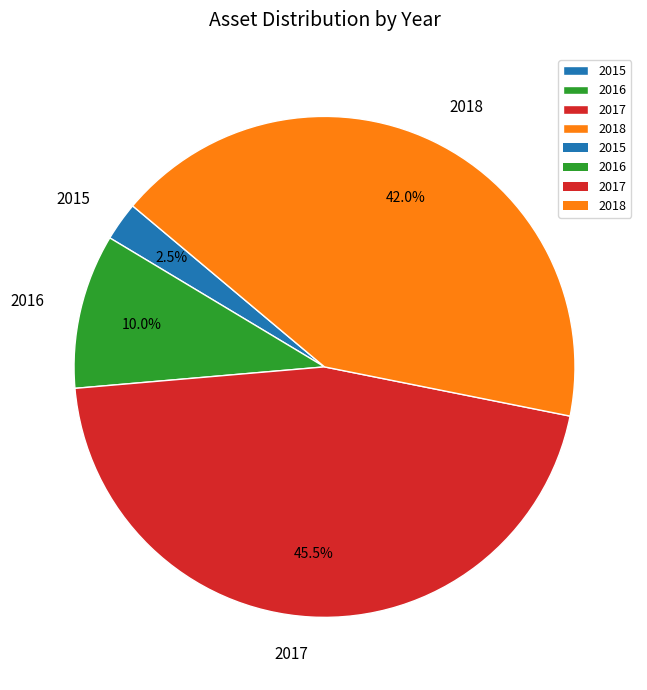

To the nearest percent, what is the difference between the largest and smallest slice percentages?

43%